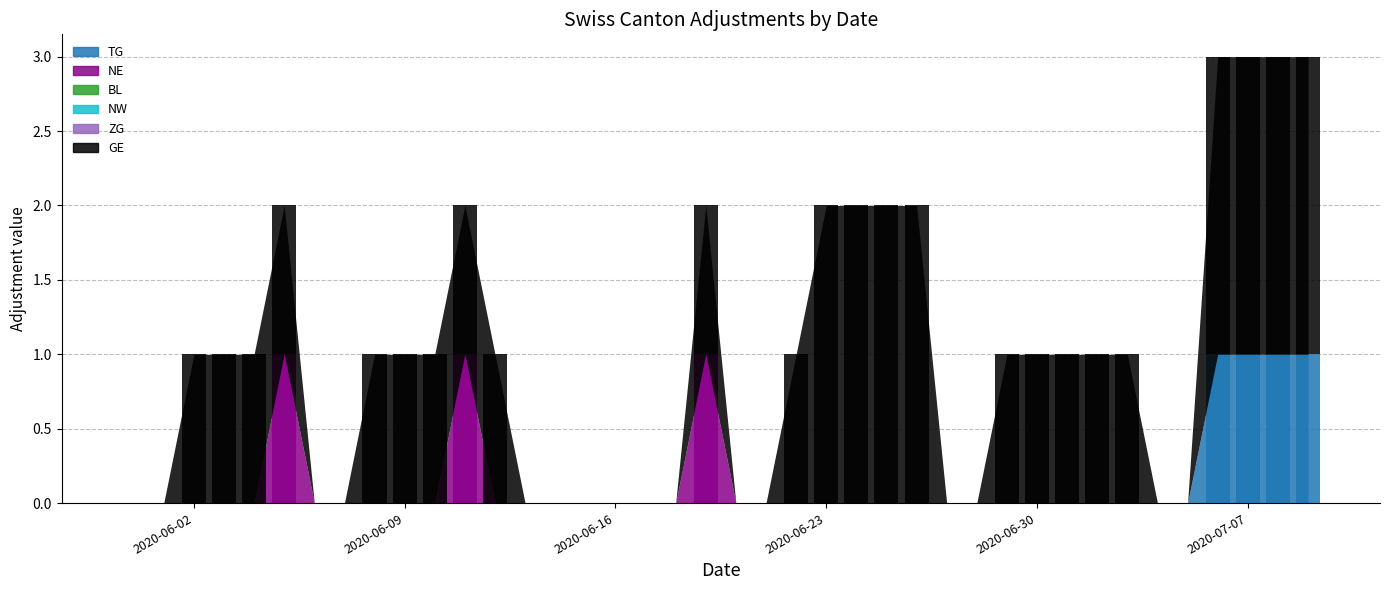

How many data points in NE are above 0?

3